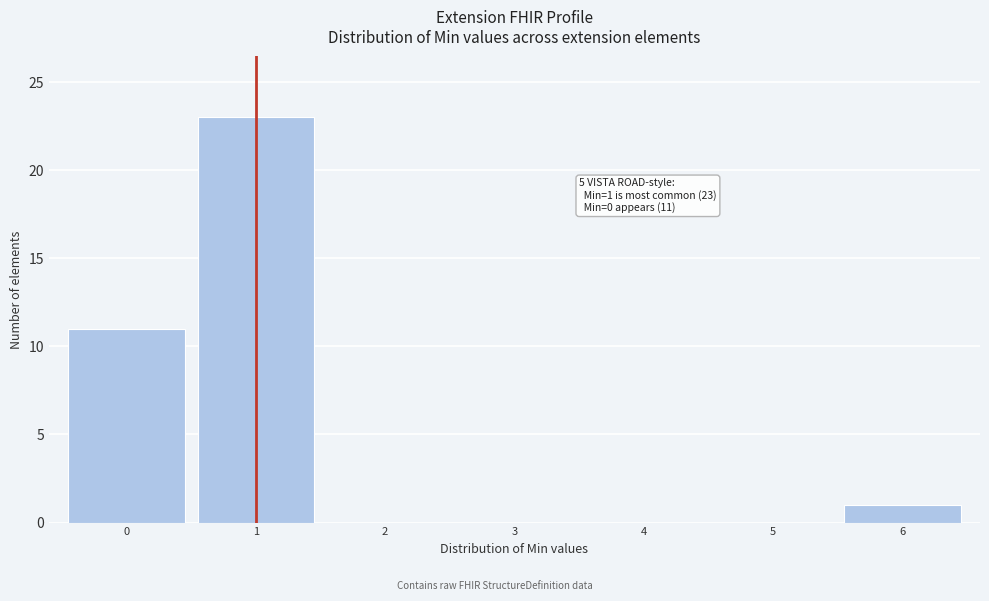

Over which range of the x-axis is the bar tallest?

0.5 to 1.5